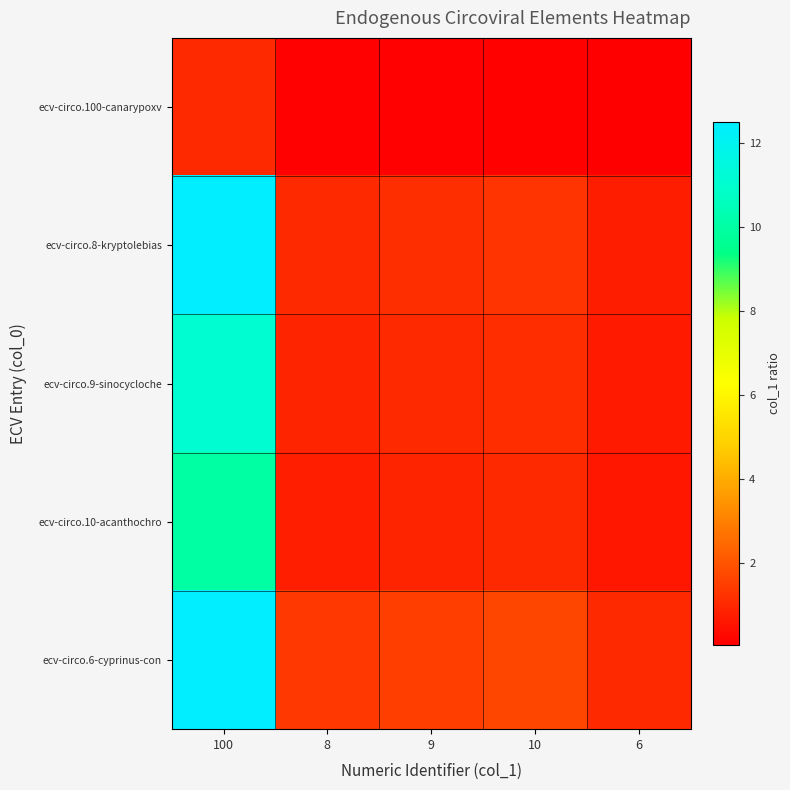

At which category is the sum across all series the highest?

100